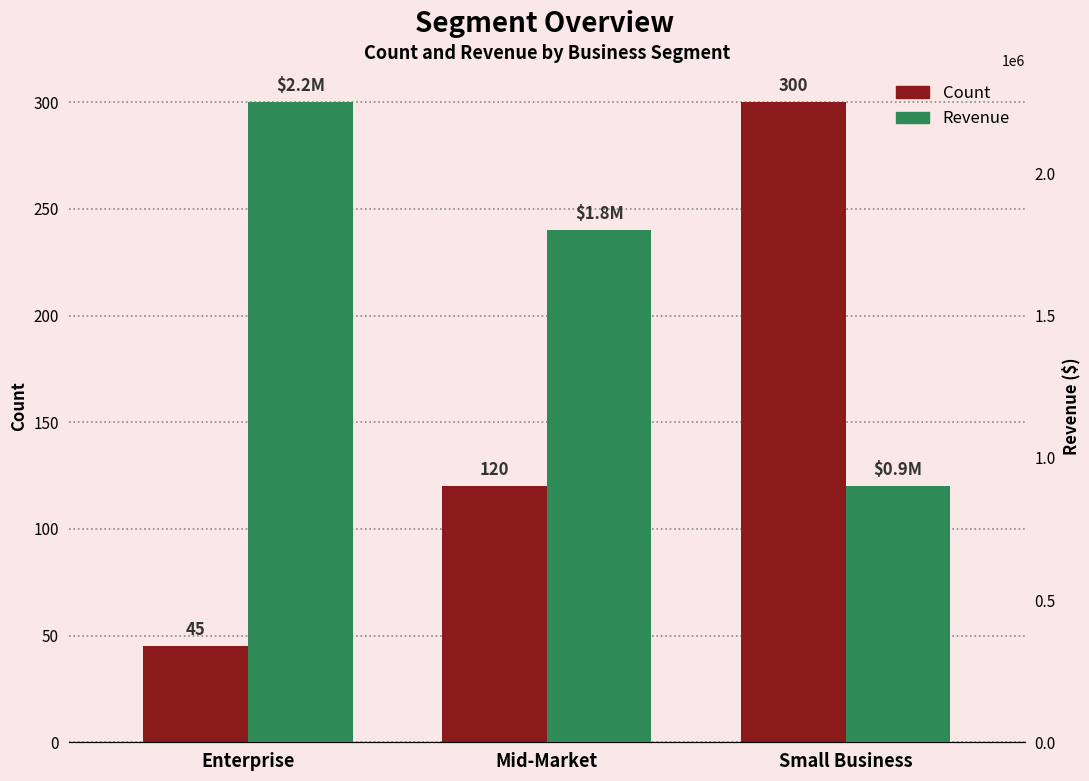

Which series has the largest range (max minus min)?

Revenue